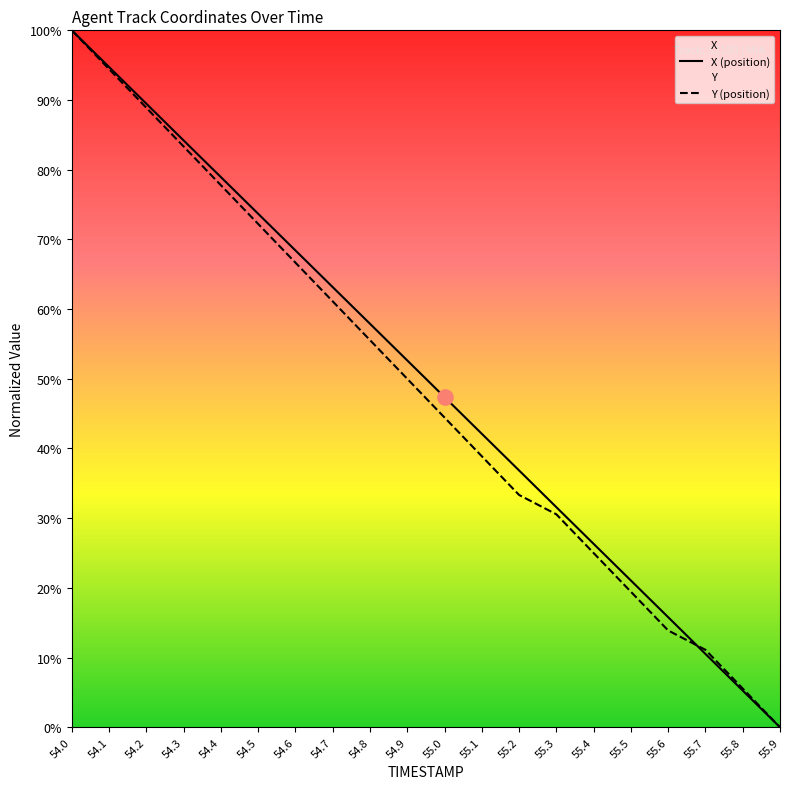

Which series has the largest Y range (max minus min)?

X